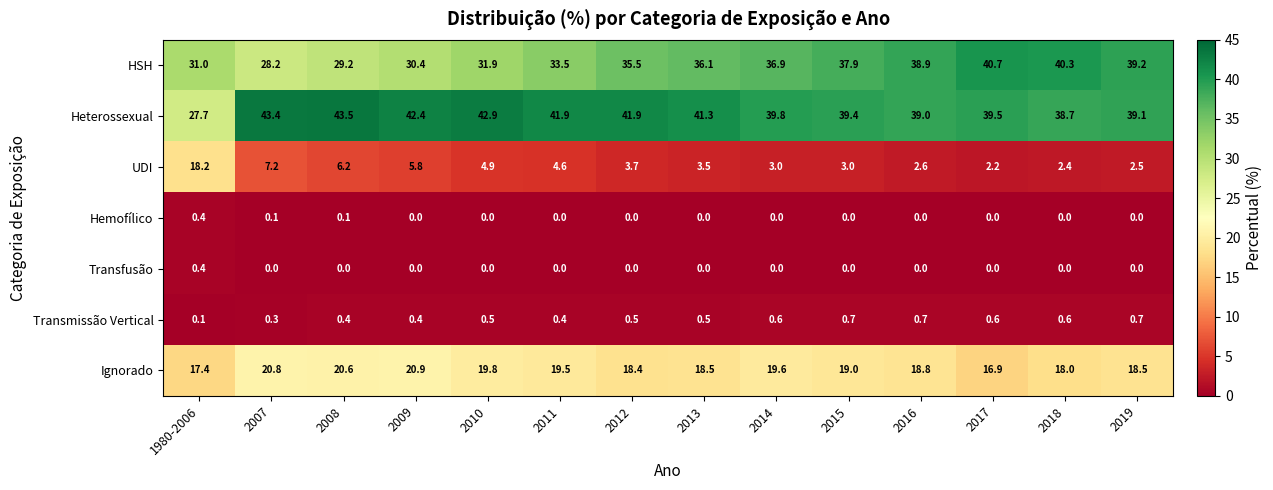

What value does the UDI series have at 2008?

6.2